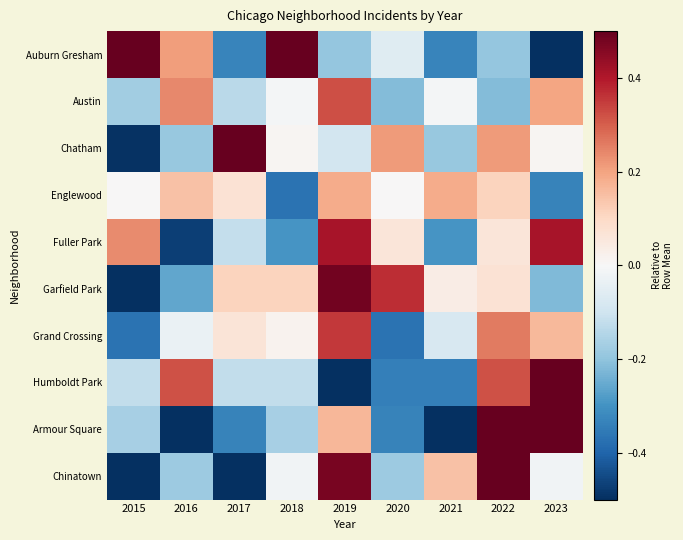

At which category is the sum across all series the highest?

2022